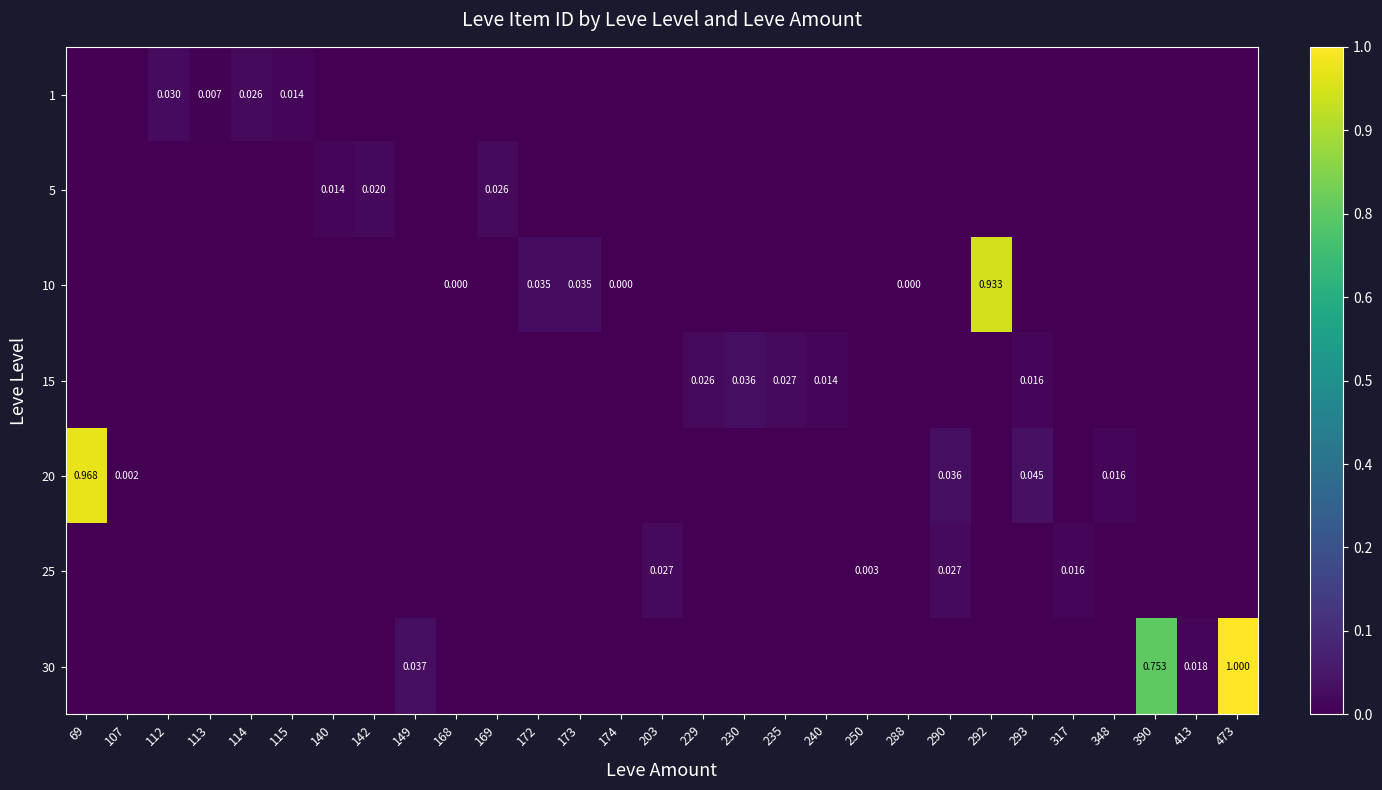

Reading right to left, transcribe all the data shown in this chart.

row_0: 0.0	0.0	0.0	0.0	0.0	0.0	0.0	0.0	0.0	0.0	0.0	0.0	0.0	0.0	0.0	0.0	0.0	0.0	0.0	0.0	0.0	0.0	0.0	0.0	0.0	0.0	0.0	0.0	0.0
row_1: 0.0	0.0	0.0	0.0	0.0	0.0	0.0	0.0	0.0	0.0	0.0	0.0	0.0	0.0	0.0	0.0	0.0	0.0	0.0	0.0	0.0	0.0	0.0	0.0	0.0	0.0	0.0	0.0	0.0
row_2: 0.0	0.0	0.0	0.0	0.0	0.0	0.9	0.0	0.0	0.0	0.0	0.0	0.0	0.0	0.0	0.0	0.0	0.0	0.0	0.0	0.0	0.0	0.0	0.0	0.0	0.0	0.0	0.0	0.0
row_3: 0.0	0.0	0.0	0.0	0.0	0.0	0.0	0.0	0.0	0.0	0.0	0.0	0.0	0.0	0.0	0.0	0.0	0.0	0.0	0.0	0.0	0.0	0.0	0.0	0.0	0.0	0.0	0.0	0.0
row_4: 0.0	0.0	0.0	0.0	0.0	0.0	0.0	0.0	0.0	0.0	0.0	0.0	0.0	0.0	0.0	0.0	0.0	0.0	0.0	0.0	0.0	0.0	0.0	0.0	0.0	0.0	0.0	0.0	1.0
row_5: 0.0	0.0	0.0	0.0	0.0	0.0	0.0	0.0	0.0	0.0	0.0	0.0	0.0	0.0	0.0	0.0	0.0	0.0	0.0	0.0	0.0	0.0	0.0	0.0	0.0	0.0	0.0	0.0	0.0
row_6: 1.0	0.0	0.8	0.0	0.0	0.0	0.0	0.0	0.0	0.0	0.0	0.0	0.0	0.0	0.0	0.0	0.0	0.0	0.0	0.0	0.0	0.0	0.0	0.0	0.0	0.0	0.0	0.0	0.0